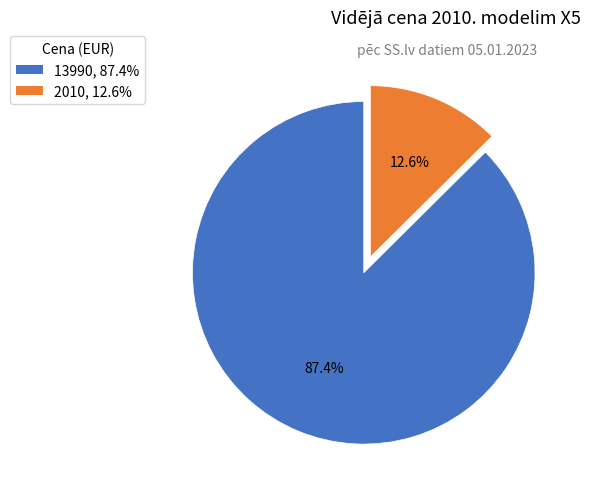

What percentage is the 13990 slice, to the nearest percent?

87%